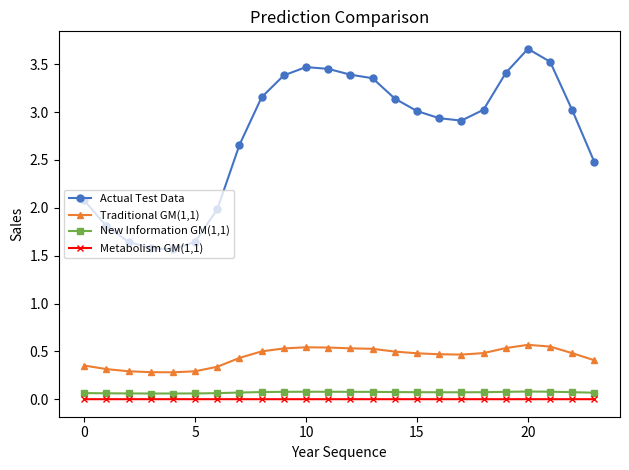

True or false: New Information GM(1,1) has more than 0 points higher than both neighbors.

True